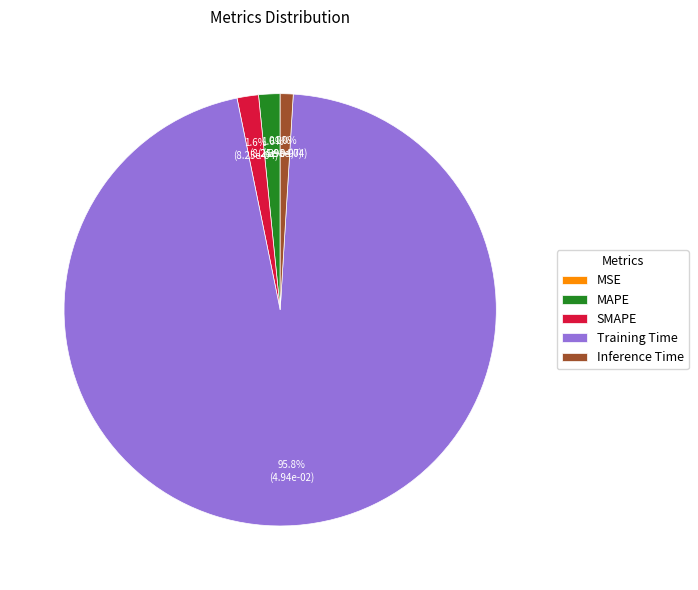

What is the largest slice in the pie chart?

Training Time